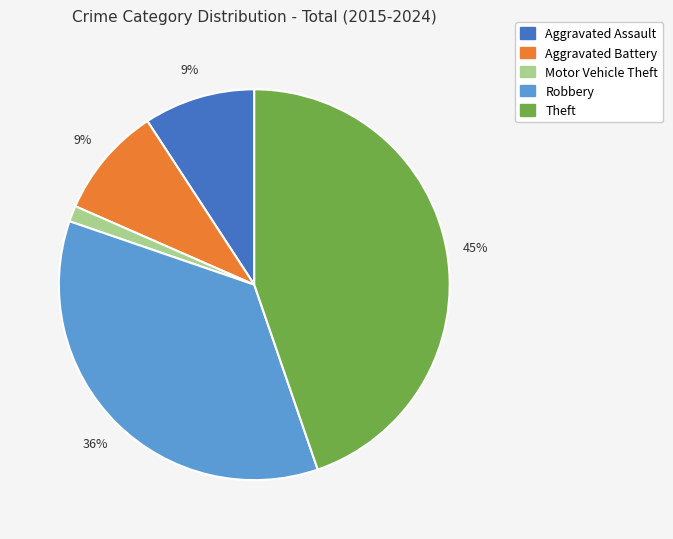

What percentage is the Theft slice, to the nearest percent?

45%